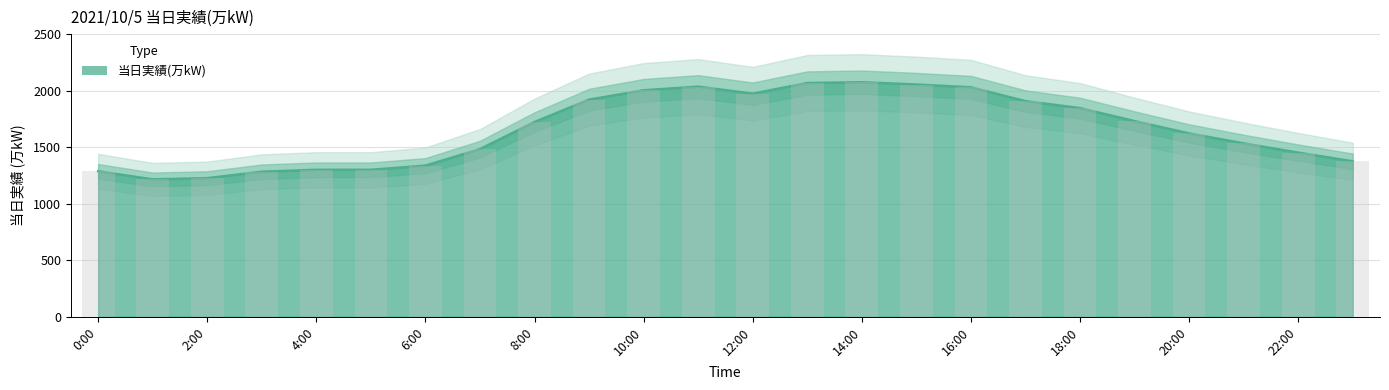

What is the difference between the maximum and minimum values?

860